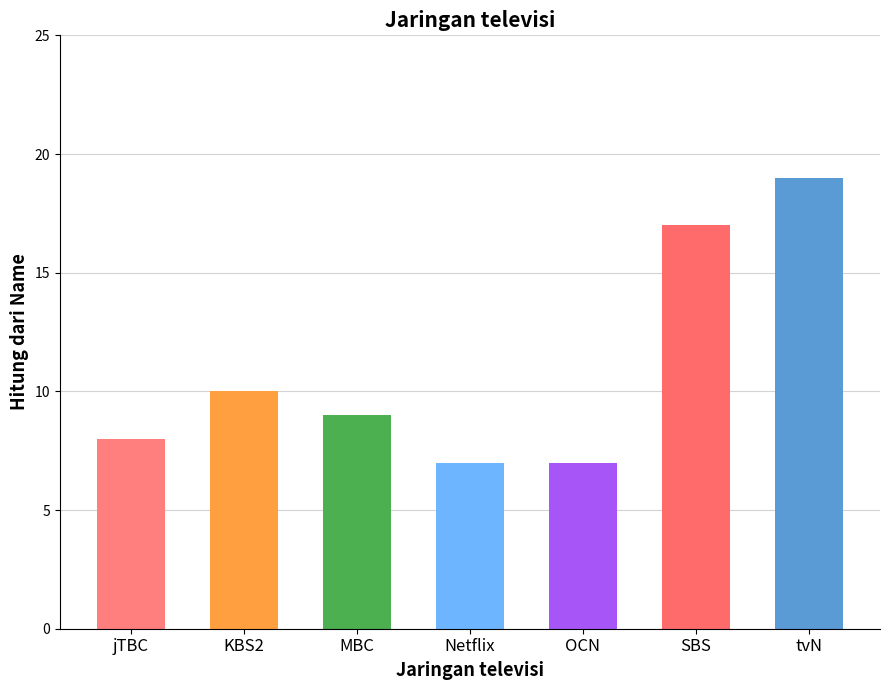

What is the difference between the maximum and minimum values?

12